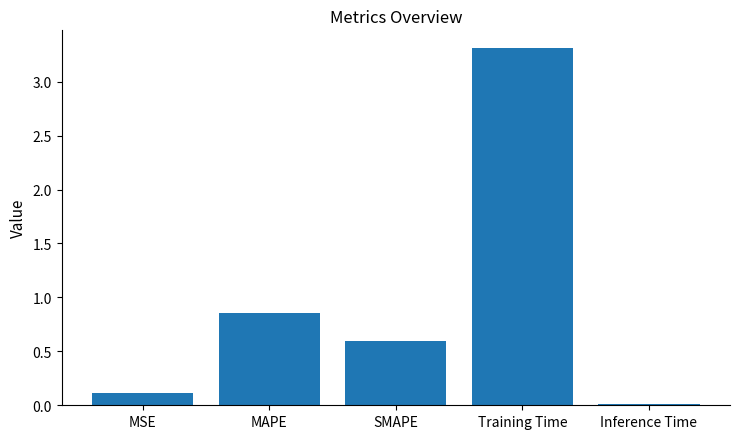

What is the difference between the values at MAPE and SMAPE?

0.3